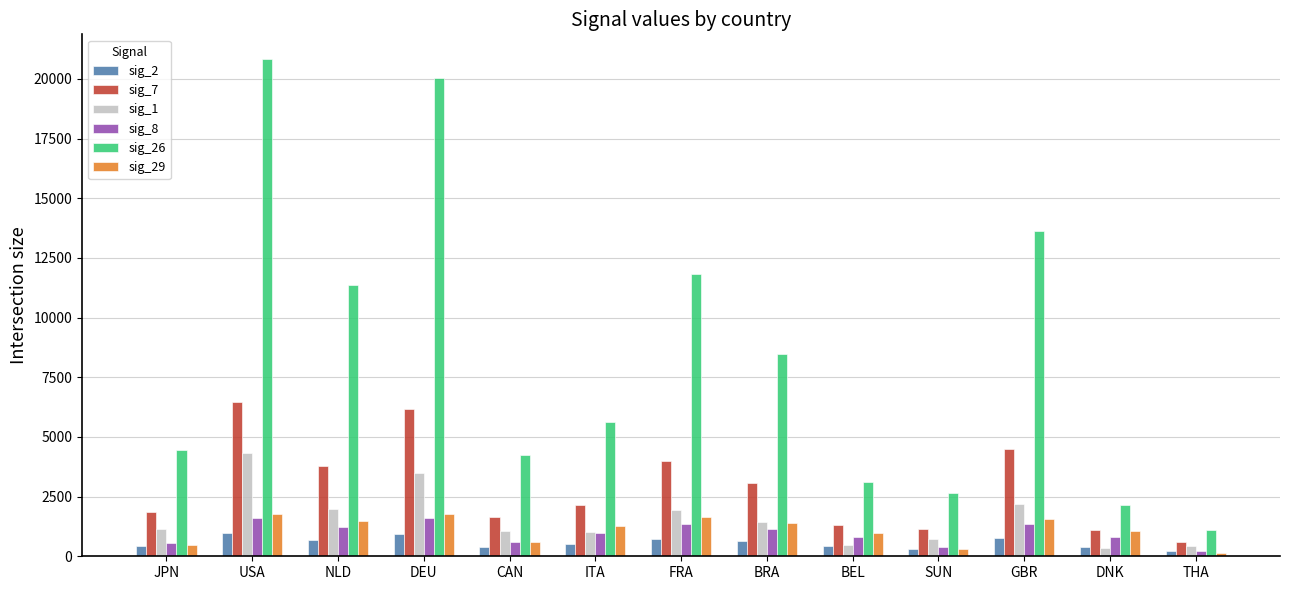

The value of sig_2 at JPN is 415. True or false?

True